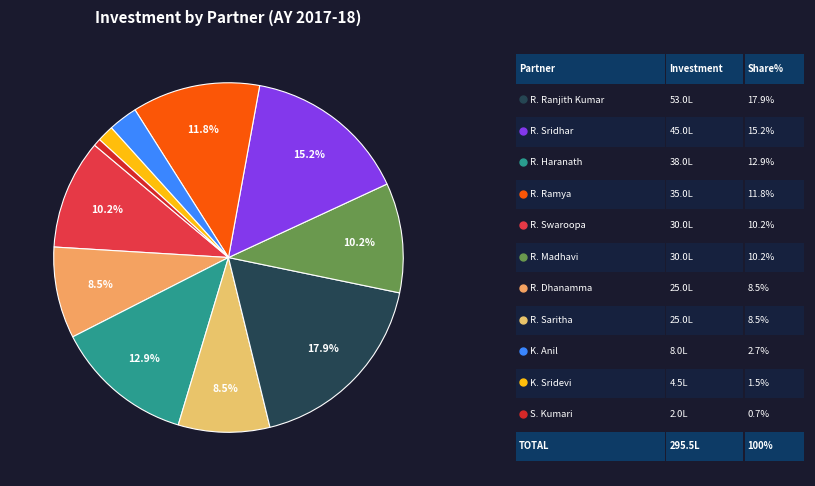

Count the number of slices in the pie.

11